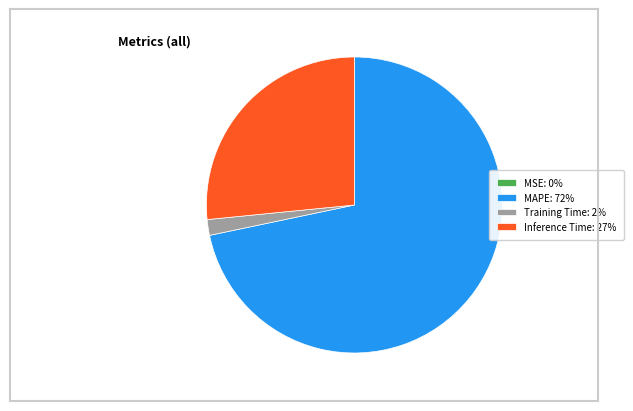

Is it true that MAPE is 59% of the pie?

False